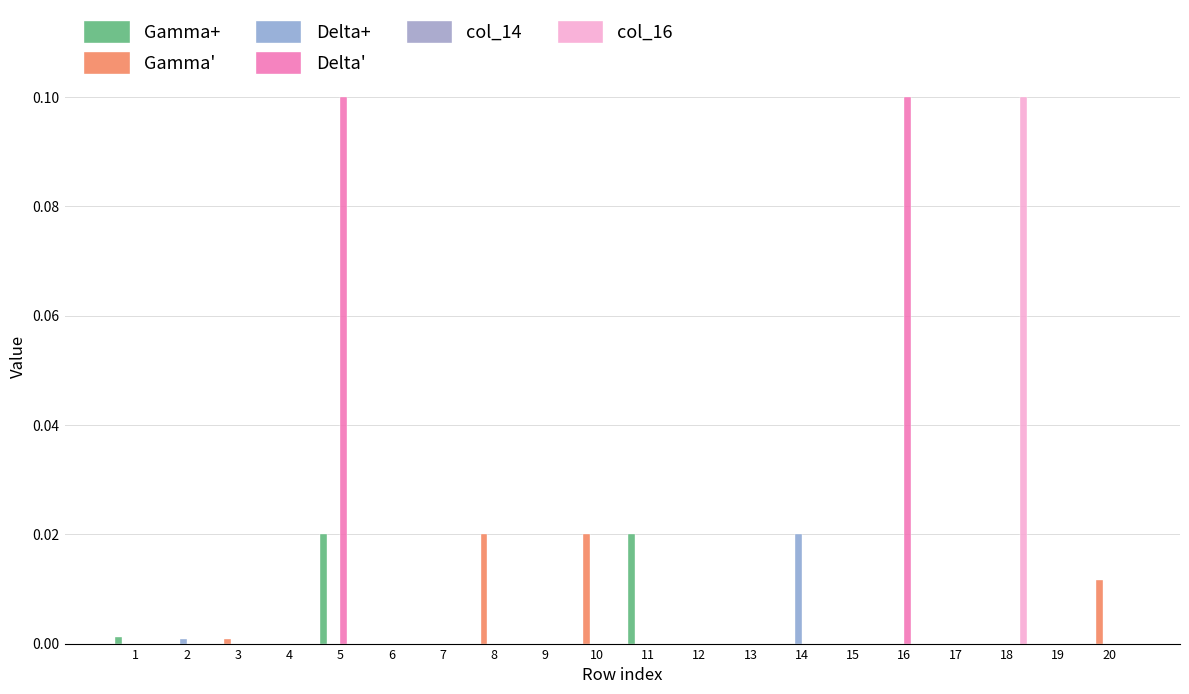

The value of Delta' at 14 is -0.1. True or false?

False